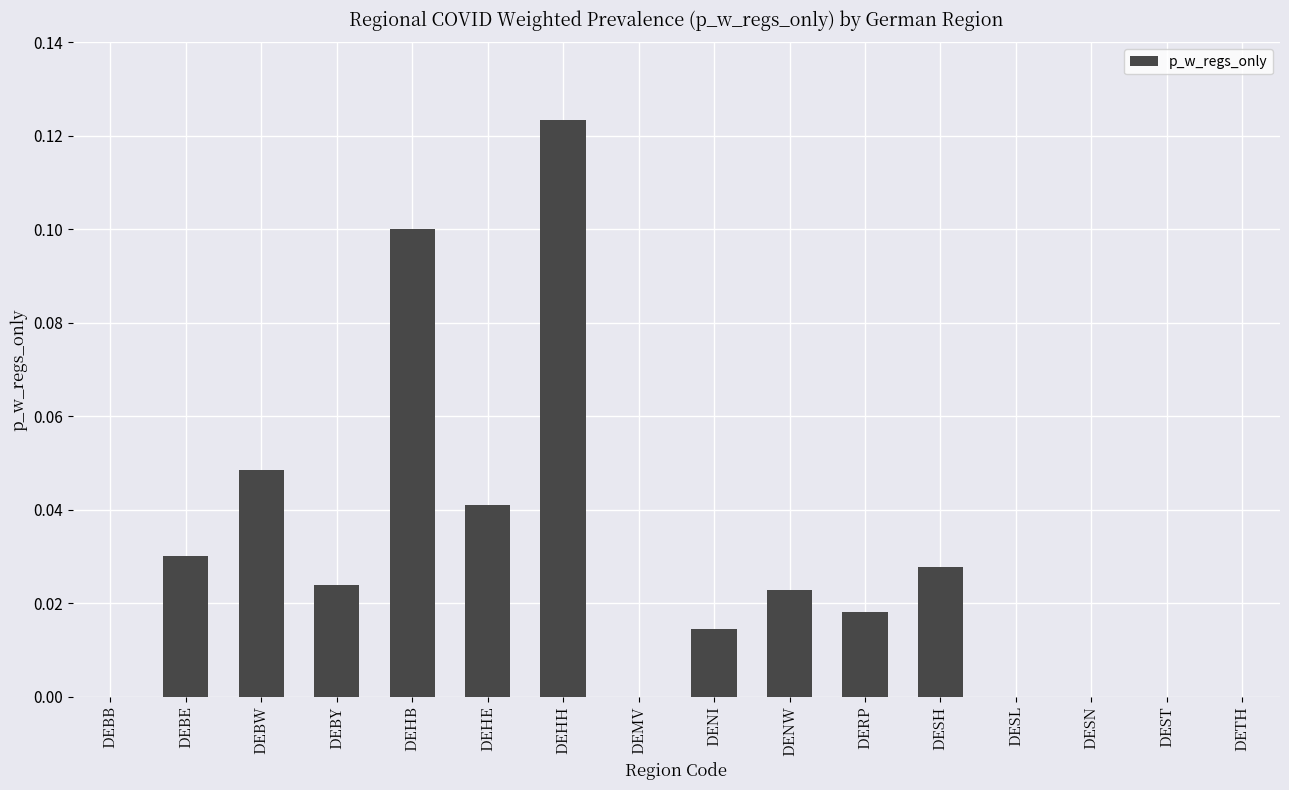

What is the sum of all values?

0.5